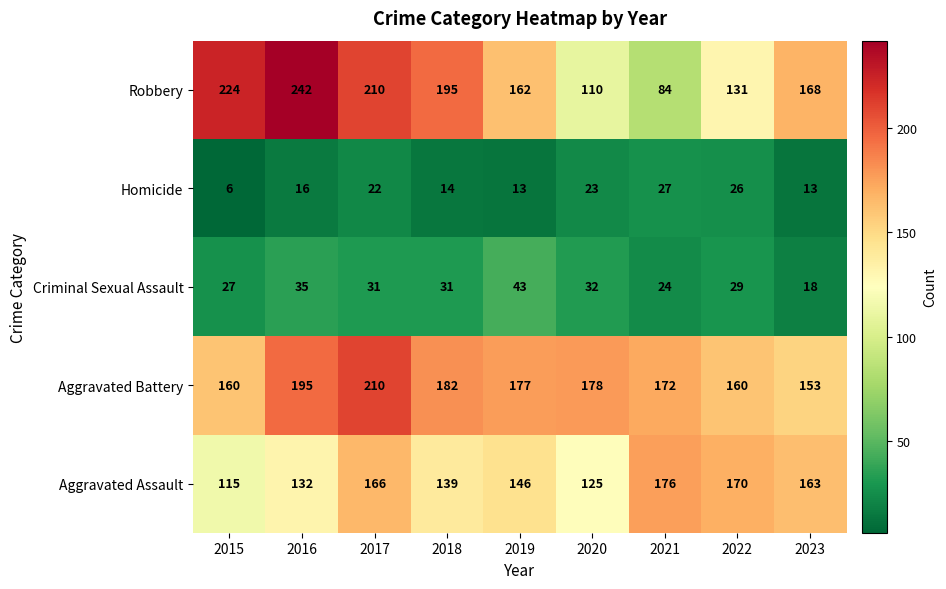

True or false: Homicide has a value of 3 at 2018.

False